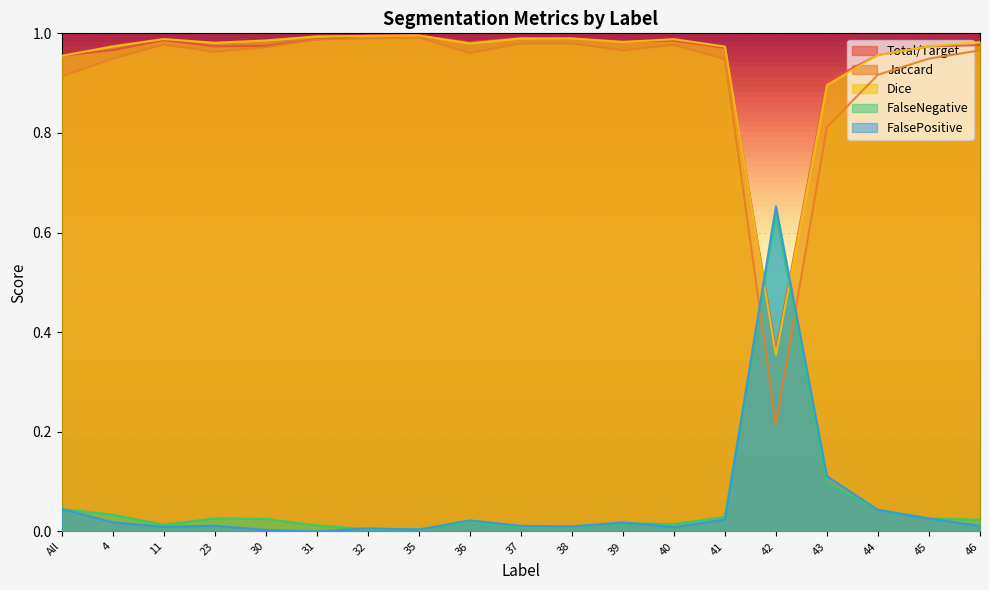

True or false: Total/Target has more than 0 interior local peaks.

True